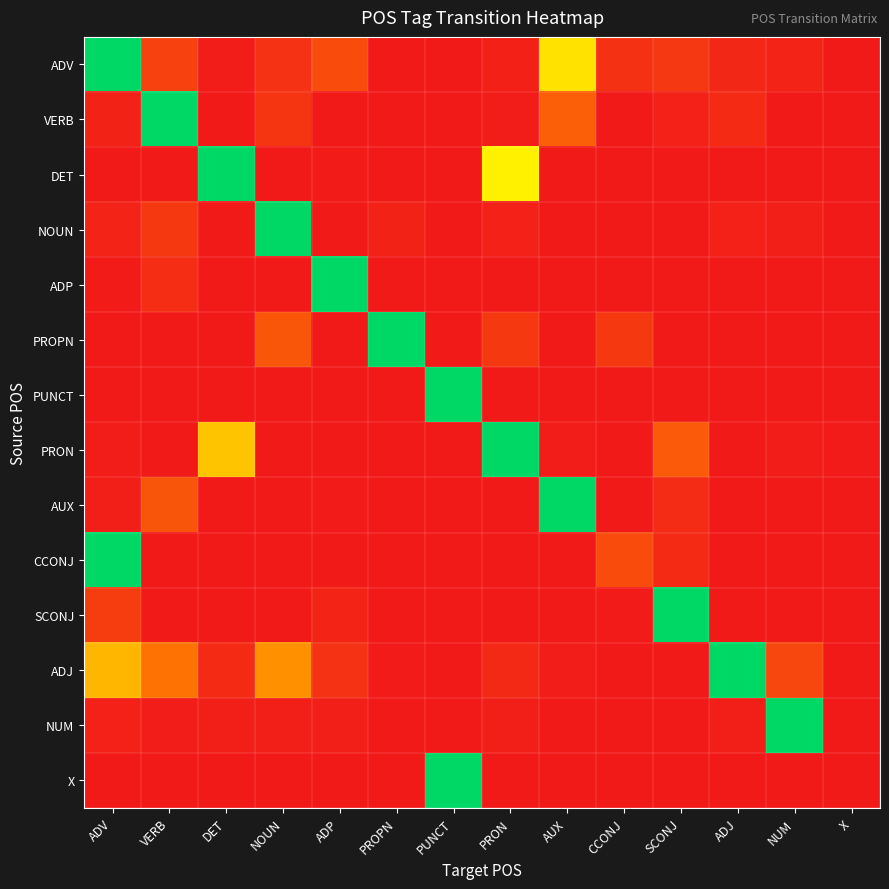

Reading left to right, transcribe all the data shown in this chart.

ADV: ADV=1.0	VERB=0.1	DET=0.0	NOUN=0.1	ADP=0.2	PROPN=0.0	PUNCT=0.0	PRON=0.0	AUX=0.6	CCONJ=0.1	SCONJ=0.1	ADJ=0.0	NUM=0.0	X=0.0
VERB: ADV=0.0	VERB=1.0	DET=0.0	NOUN=0.1	ADP=0.0	PROPN=0.0	PUNCT=0.0	PRON=0.0	AUX=0.2	CCONJ=0.0	SCONJ=0.0	ADJ=0.1	NUM=0.0	X=0.0
DET: ADV=0.0	VERB=0.0	DET=1.0	NOUN=0.0	ADP=0.0	PROPN=0.0	PUNCT=0.0	PRON=0.6	AUX=0.0	CCONJ=0.0	SCONJ=0.0	ADJ=0.0	NUM=0.0	X=0.0
NOUN: ADV=0.0	VERB=0.1	DET=0.0	NOUN=1.0	ADP=0.0	PROPN=0.0	PUNCT=0.0	PRON=0.0	AUX=0.0	CCONJ=0.0	SCONJ=0.0	ADJ=0.0	NUM=0.0	X=0.0
ADP: ADV=0.0	VERB=0.1	DET=0.0	NOUN=0.0	ADP=1.0	PROPN=0.0	PUNCT=0.0	PRON=0.0	AUX=0.0	CCONJ=0.0	SCONJ=0.0	ADJ=0.0	NUM=0.0	X=0.0
PROPN: ADV=0.0	VERB=0.0	DET=0.0	NOUN=0.2	ADP=0.0	PROPN=1.0	PUNCT=0.0	PRON=0.1	AUX=0.0	CCONJ=0.1	SCONJ=0.0	ADJ=0.0	NUM=0.0	X=0.0
PUNCT: ADV=0.0	VERB=0.0	DET=0.0	NOUN=0.0	ADP=0.0	PROPN=0.0	PUNCT=1.0	PRON=0.0	AUX=0.0	CCONJ=0.0	SCONJ=0.0	ADJ=0.0	NUM=0.0	X=0.0
PRON: ADV=0.0	VERB=0.0	DET=0.5	NOUN=0.0	ADP=0.0	PROPN=0.0	PUNCT=0.0	PRON=1.0	AUX=0.0	CCONJ=0.0	SCONJ=0.2	ADJ=0.0	NUM=0.0	X=0.0
AUX: ADV=0.0	VERB=0.2	DET=0.0	NOUN=0.0	ADP=0.0	PROPN=0.0	PUNCT=0.0	PRON=0.0	AUX=1.0	CCONJ=0.0	SCONJ=0.1	ADJ=0.0	NUM=0.0	X=0.0
CCONJ: ADV=1.0	VERB=0.0	DET=0.0	NOUN=0.0	ADP=0.0	PROPN=0.0	PUNCT=0.0	PRON=0.0	AUX=0.0	CCONJ=0.2	SCONJ=0.1	ADJ=0.0	NUM=0.0	X=0.0
SCONJ: ADV=0.1	VERB=0.0	DET=0.0	NOUN=0.0	ADP=0.0	PROPN=0.0	PUNCT=0.0	PRON=0.0	AUX=0.0	CCONJ=0.0	SCONJ=1.0	ADJ=0.0	NUM=0.0	X=0.0
ADJ: ADV=0.5	VERB=0.3	DET=0.1	NOUN=0.4	ADP=0.1	PROPN=0.0	PUNCT=0.0	PRON=0.1	AUX=0.0	CCONJ=0.0	SCONJ=0.0	ADJ=1.0	NUM=0.2	X=0.0
NUM: ADV=0.0	VERB=0.0	DET=0.0	NOUN=0.0	ADP=0.0	PROPN=0.0	PUNCT=0.0	PRON=0.0	AUX=0.0	CCONJ=0.0	SCONJ=0.0	ADJ=0.0	NUM=1.0	X=0.0
X: ADV=0.0	VERB=0.0	DET=0.0	NOUN=0.0	ADP=0.0	PROPN=0.0	PUNCT=1.0	PRON=0.0	AUX=0.0	CCONJ=0.0	SCONJ=0.0	ADJ=0.0	NUM=0.0	X=0.0